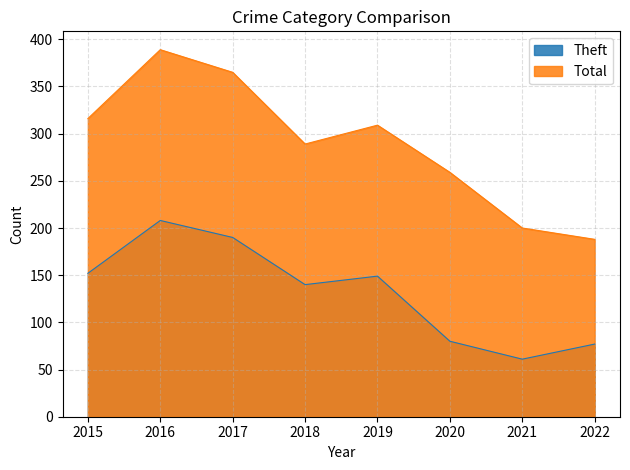

The Theft series shows 36 at 2018. True or false?

False